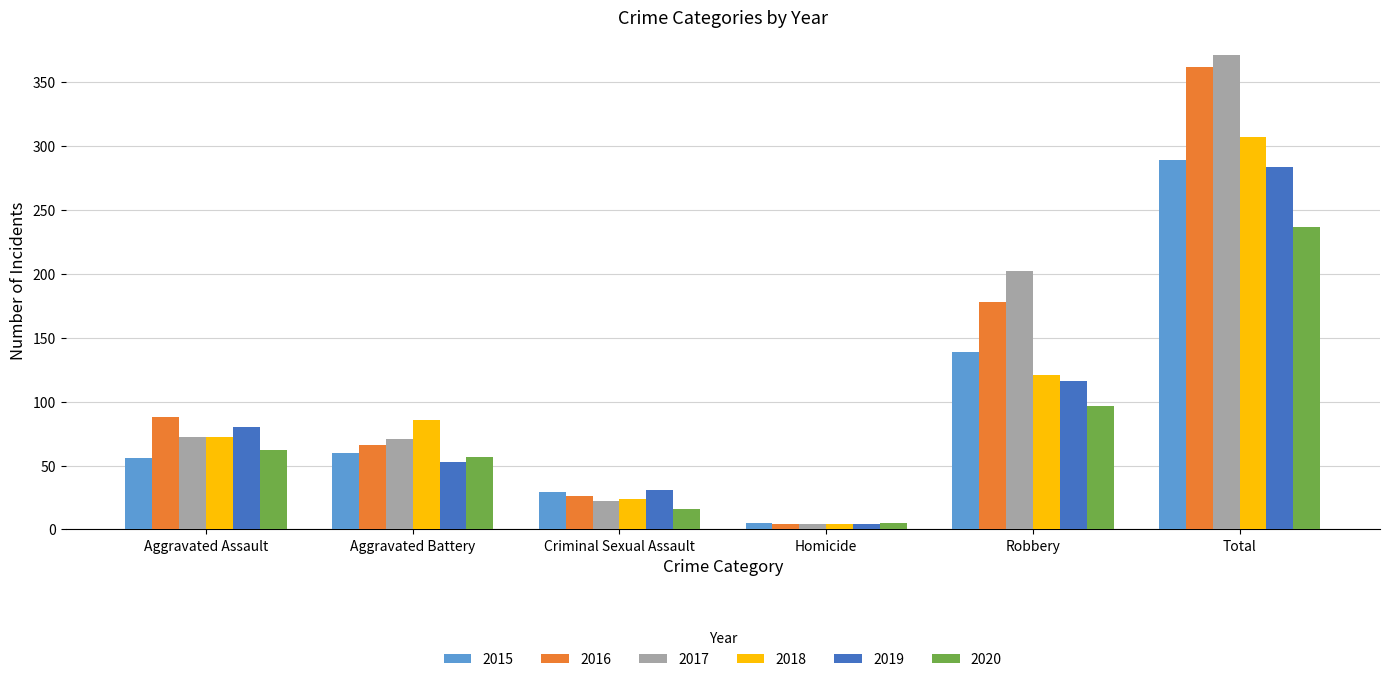

What is the total value across all series at Aggravated Assault?

430